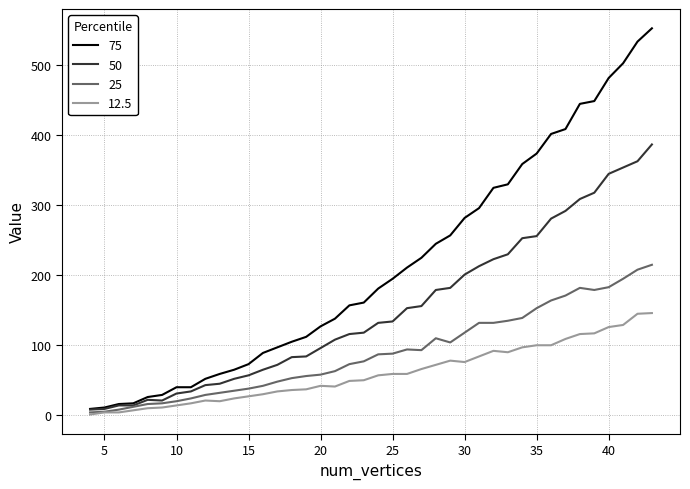

List the series in order of their peak value, lowest first.

12.5, 25, 50, 75